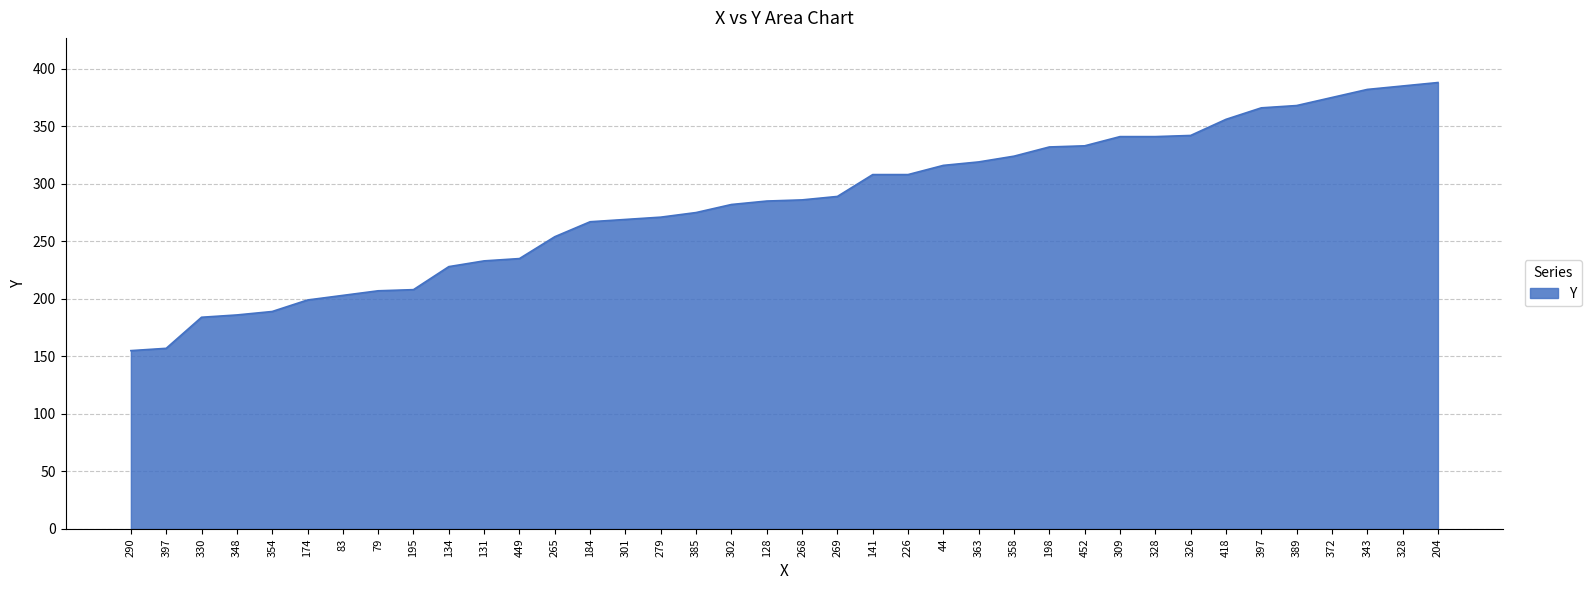

Rank the categories by value from lowest to highest.

290, 397, 330, 348, 354, 174, 83, 79, 195, 134, 131, 449, 265, 184, 301, 279, 385, 302, 128, 268, 269, 141, 226, 44, 363, 358, 198, 452, 309, 328, 326, 418, 397, 389, 372, 343, 328, 204